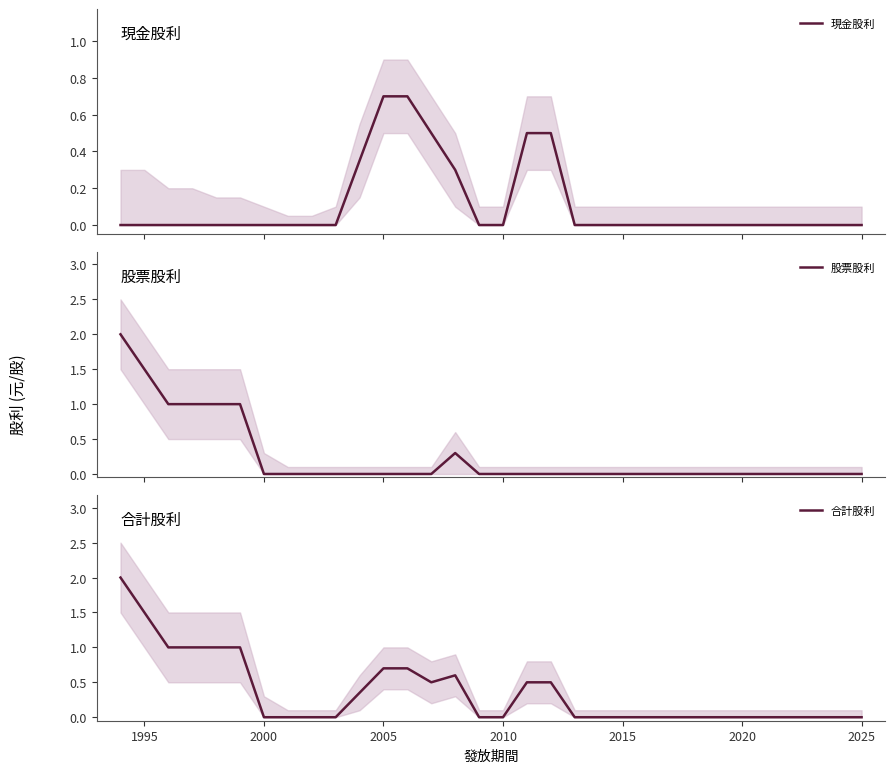

Which series has the largest total across all categories?

合計股利